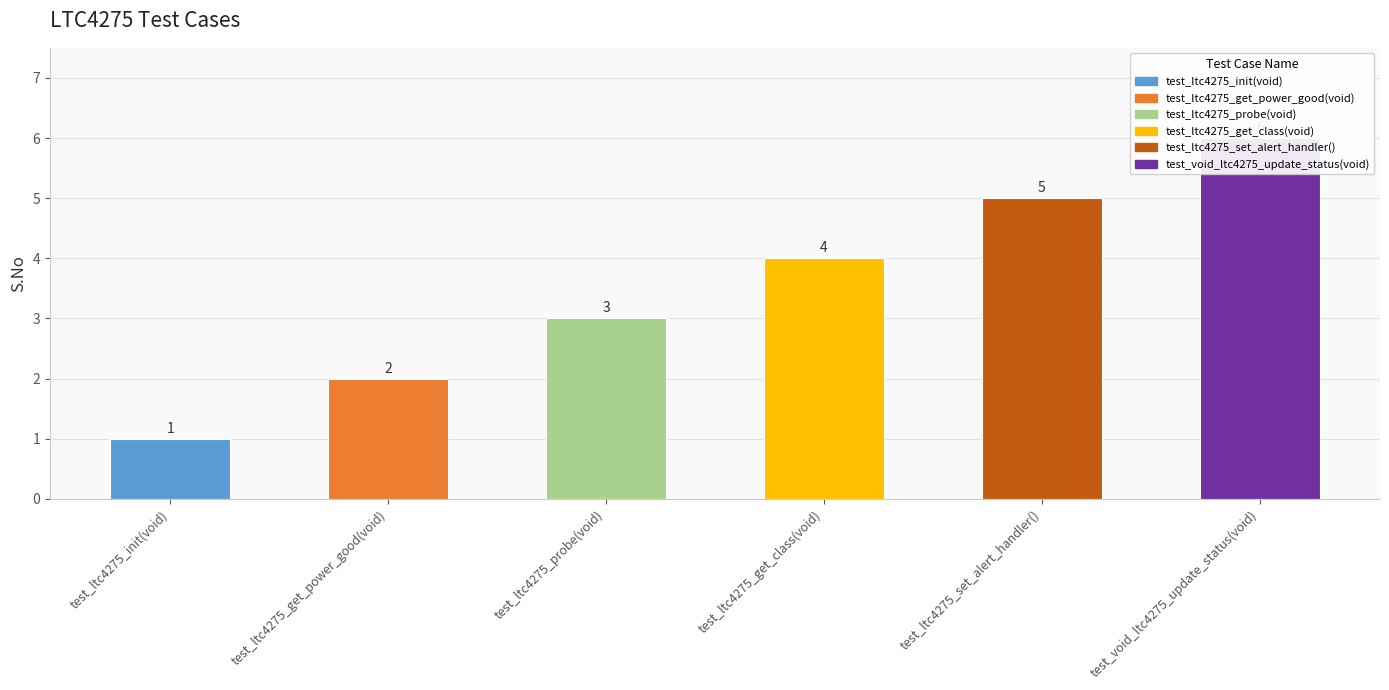

What is the sum of the values at test_ltc4275_set_alert_handler() and test_ltc4275_get_class(void)?

9